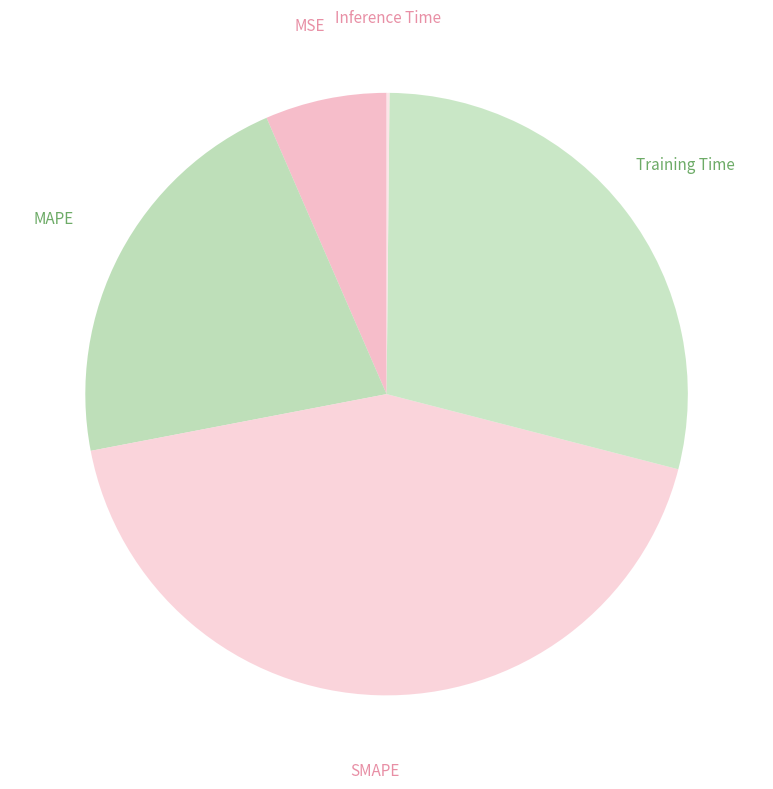

Between SMAPE and Training Time, which is larger?

SMAPE